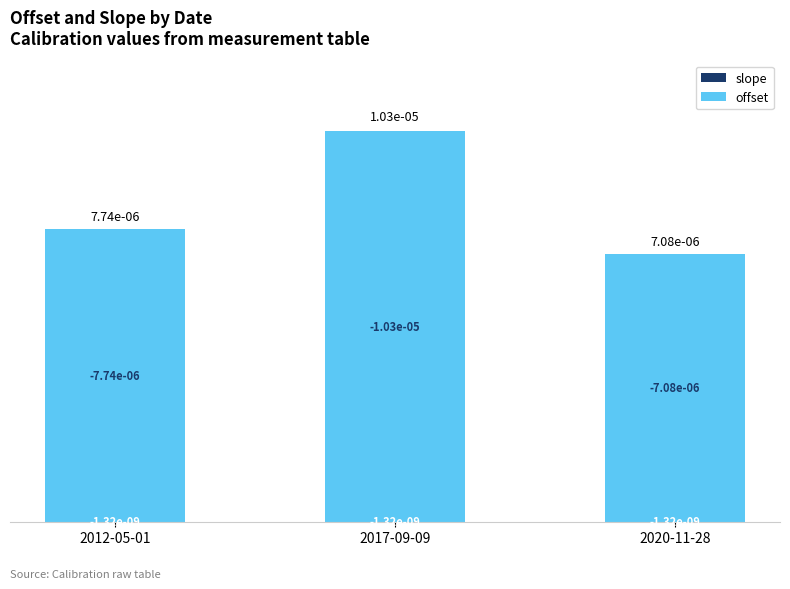

Count the number of categories in the chart.

3